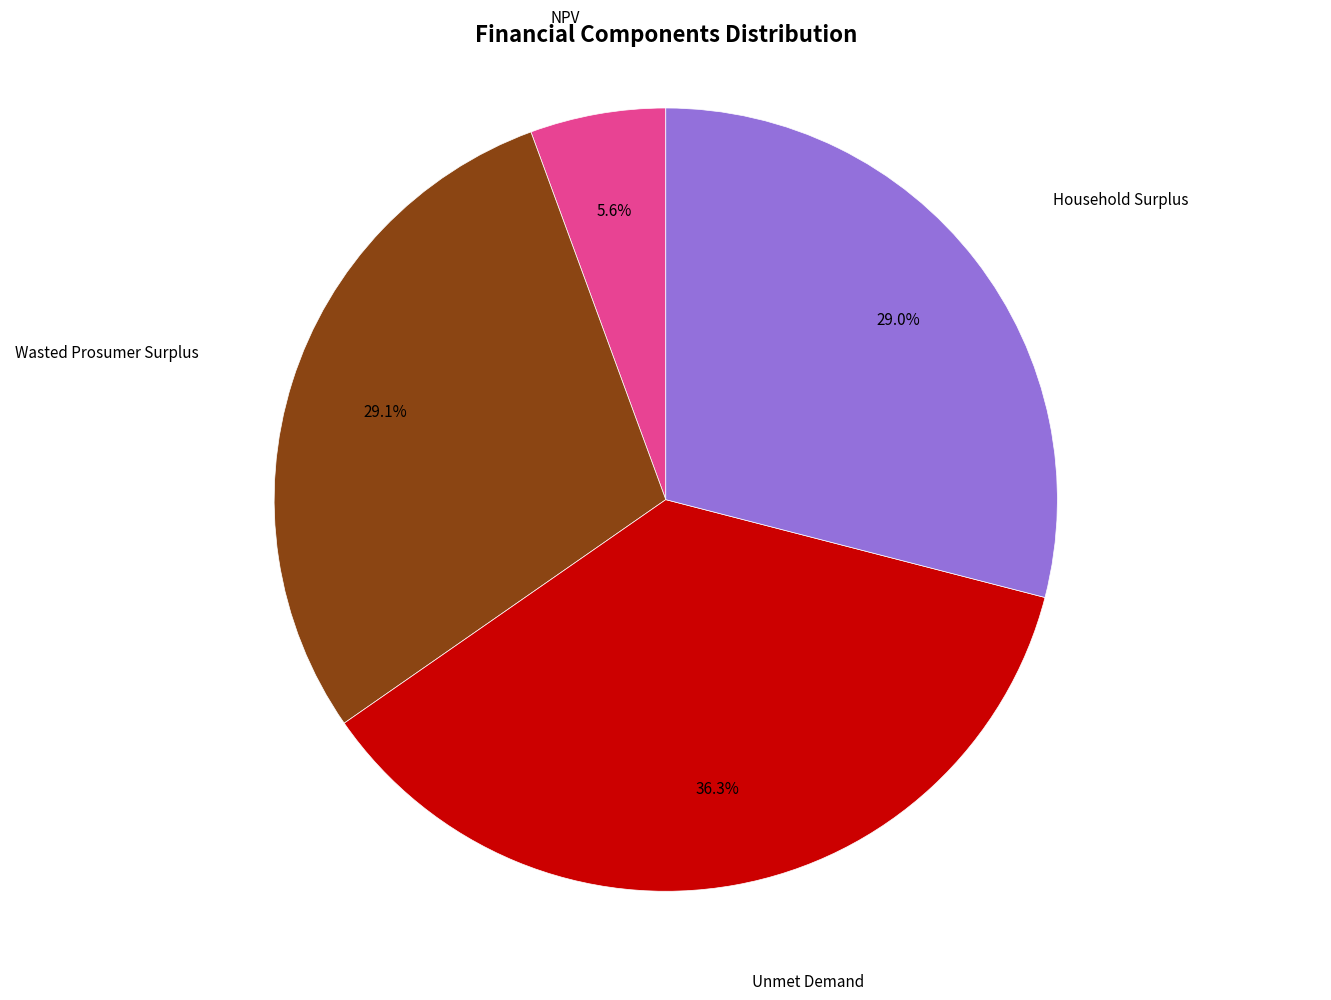

Is there a majority slice in this chart?

No